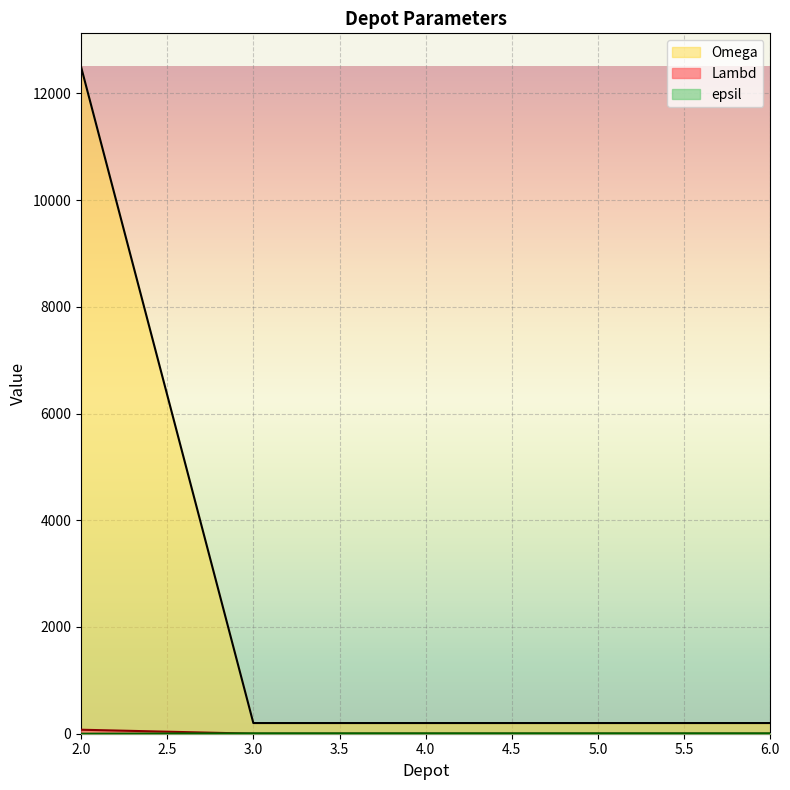

Between 5 and 6, which is larger?

5